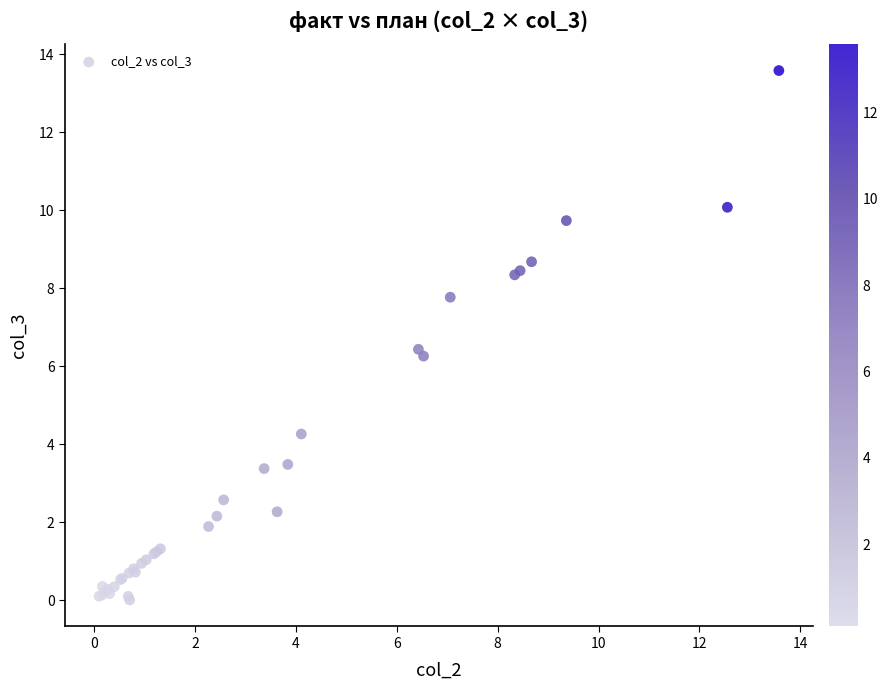

What Y value in the scatter plot is closest to 6?

6.3